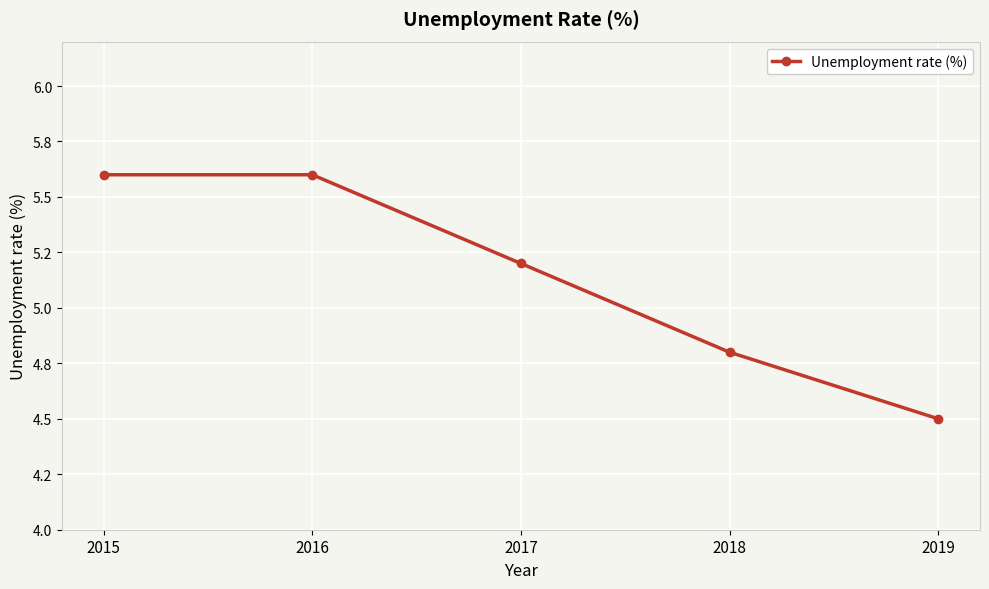

Does the chart have visible grid lines?

Yes